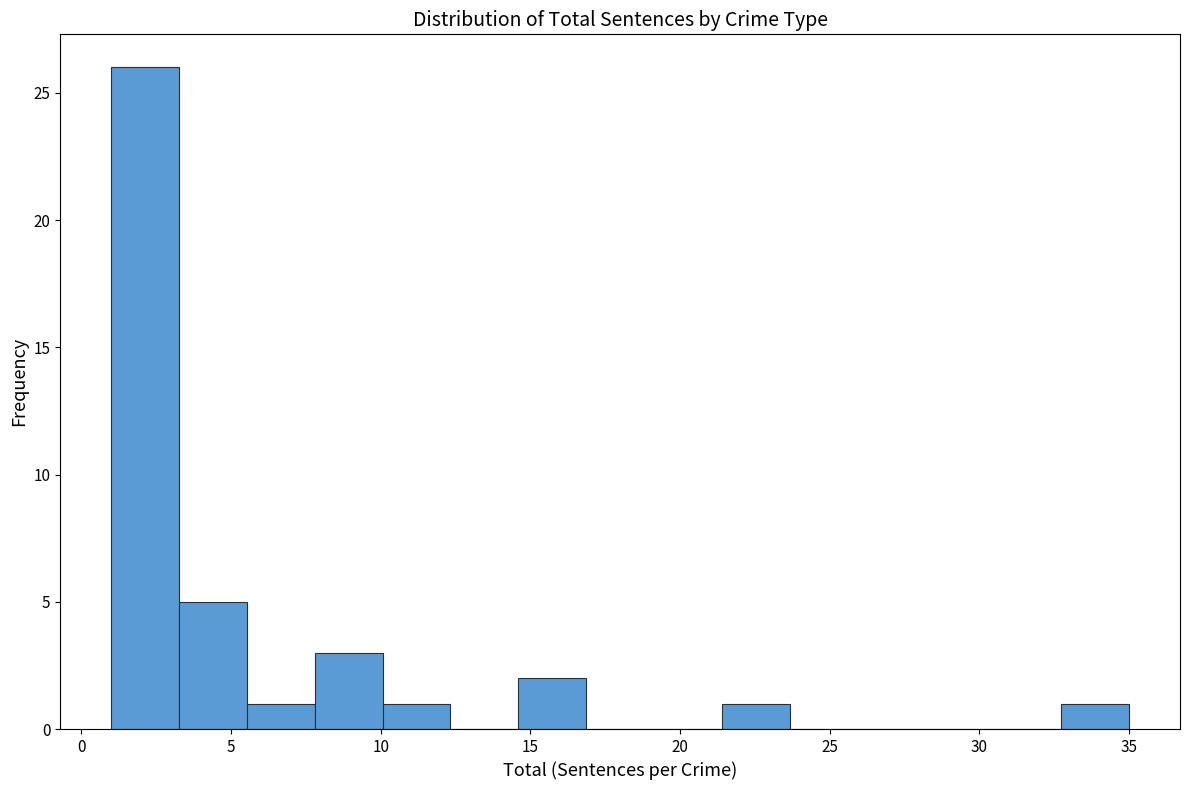

Reading left to right, list every bar in this chart as the range it spans on the x-axis followed by its height. Neither the bar edges nor the heights are printed on the chart, so give them approximately, as read against the axes.

1.0 to 3.5: 26
3.5 to 5.5: 5
5.5 to 8.0: 1
8.0 to 10.0: 3
10.0 to 12.5: 1
12.5 to 14.5: 0
14.5 to 17.0: 2
17.0 to 19.0: 0
19.0 to 21.5: 0
21.5 to 23.5: 1
23.5 to 26.0: 0
26.0 to 28.0: 0
28.0 to 30.5: 0
30.5 to 32.5: 0
32.5 to 35.0: 1